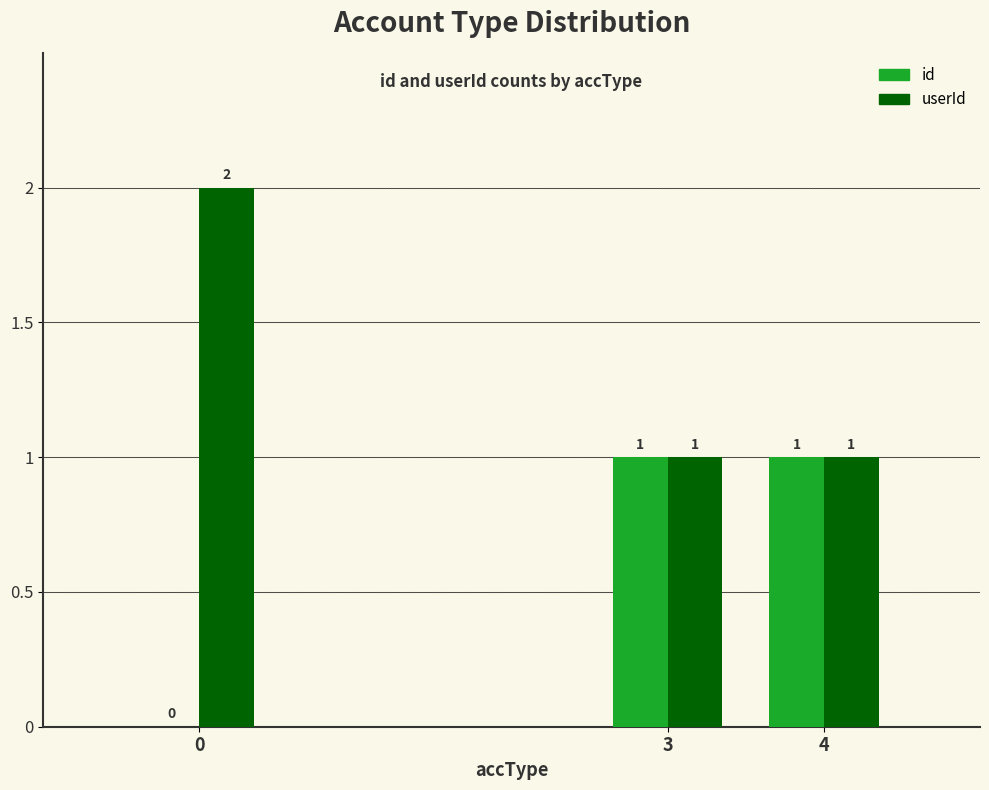

The value of userId at 0 is 2. True or false?

True